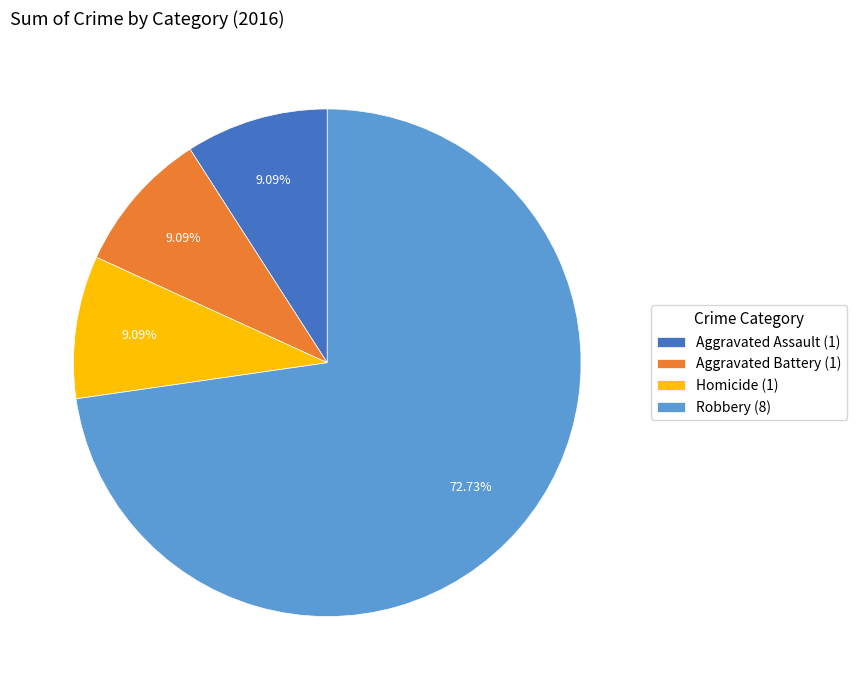

Between Aggravated Assault (1) and Robbery (8), which is larger?

Robbery (8)